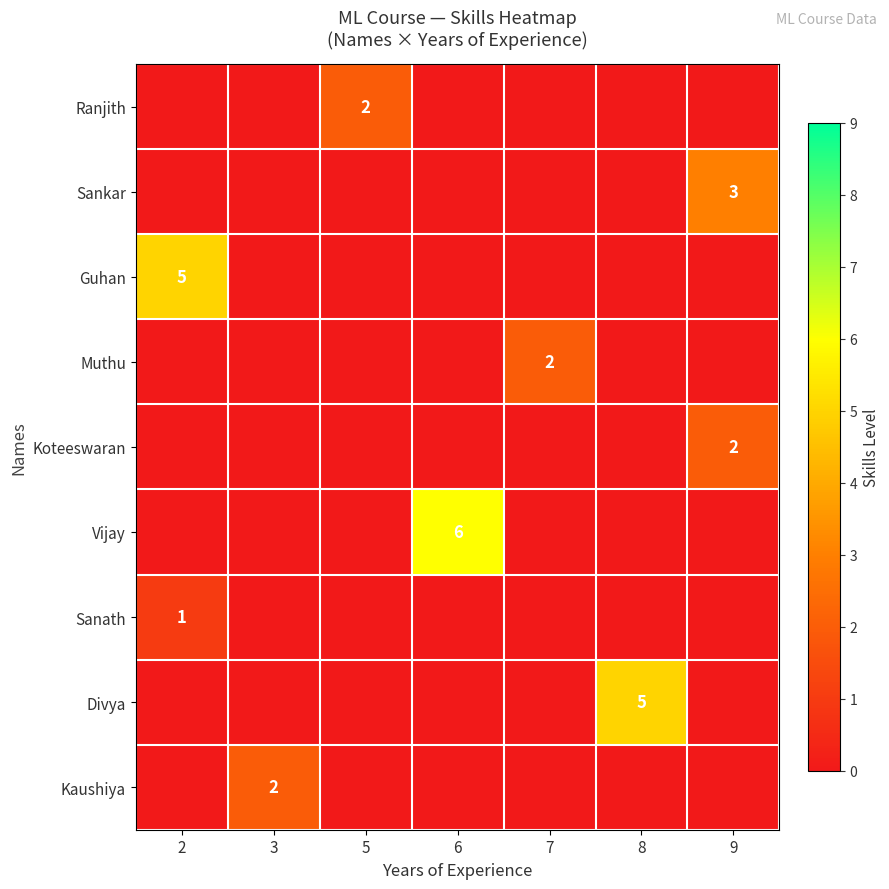

Reading left to right, transcribe all the data shown in this chart.

row_0: 2=0	3=0	5=2	6=0	7=0	8=0	9=0
row_1: 2=0	3=0	5=0	6=0	7=0	8=0	9=3
row_2: 2=5	3=0	5=0	6=0	7=0	8=0	9=0
row_3: 2=0	3=0	5=0	6=0	7=2	8=0	9=0
row_4: 2=0	3=0	5=0	6=0	7=0	8=0	9=2
row_5: 2=0	3=0	5=0	6=6	7=0	8=0	9=0
row_6: 2=1	3=0	5=0	6=0	7=0	8=0	9=0
row_7: 2=0	3=0	5=0	6=0	7=0	8=5	9=0
row_8: 2=0	3=2	5=0	6=0	7=0	8=0	9=0